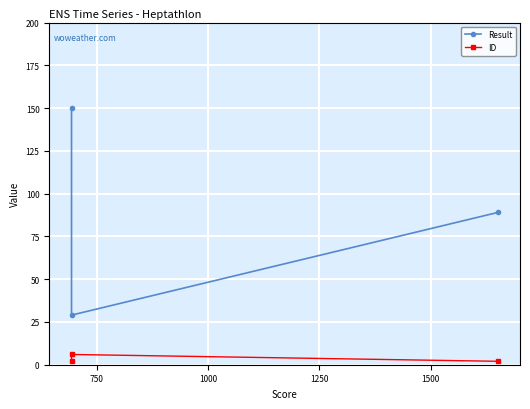

Count the ID values in the range 2 to 6.

3